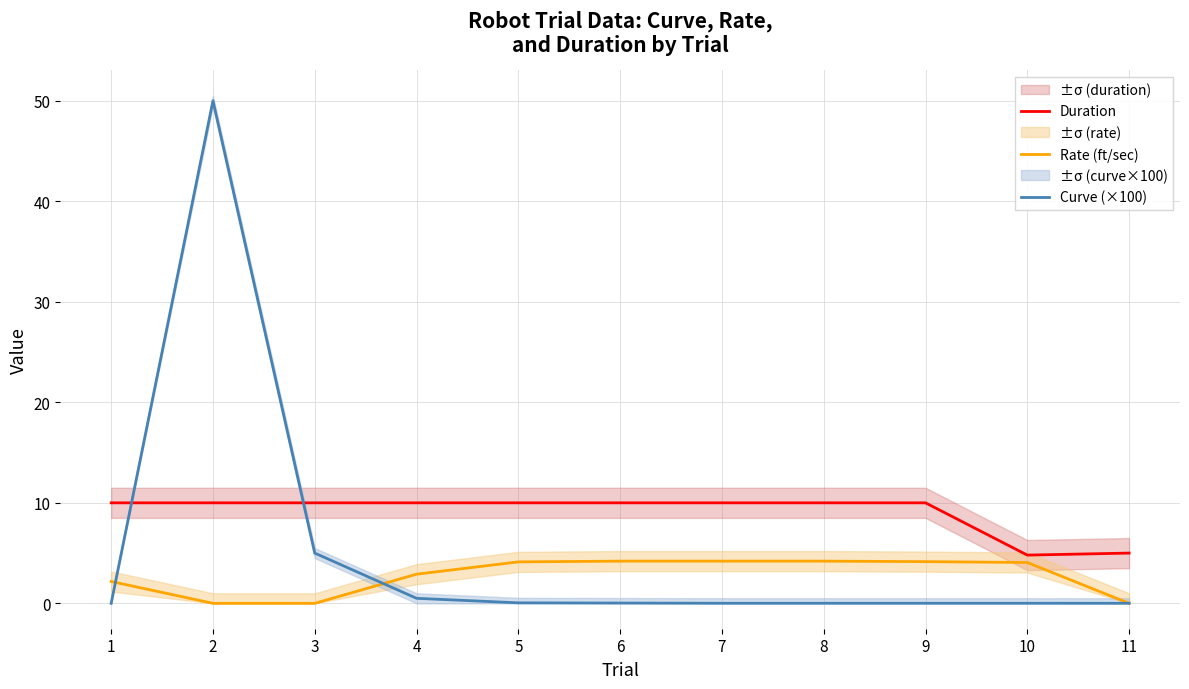

Between 7 and 6, which is larger?

7